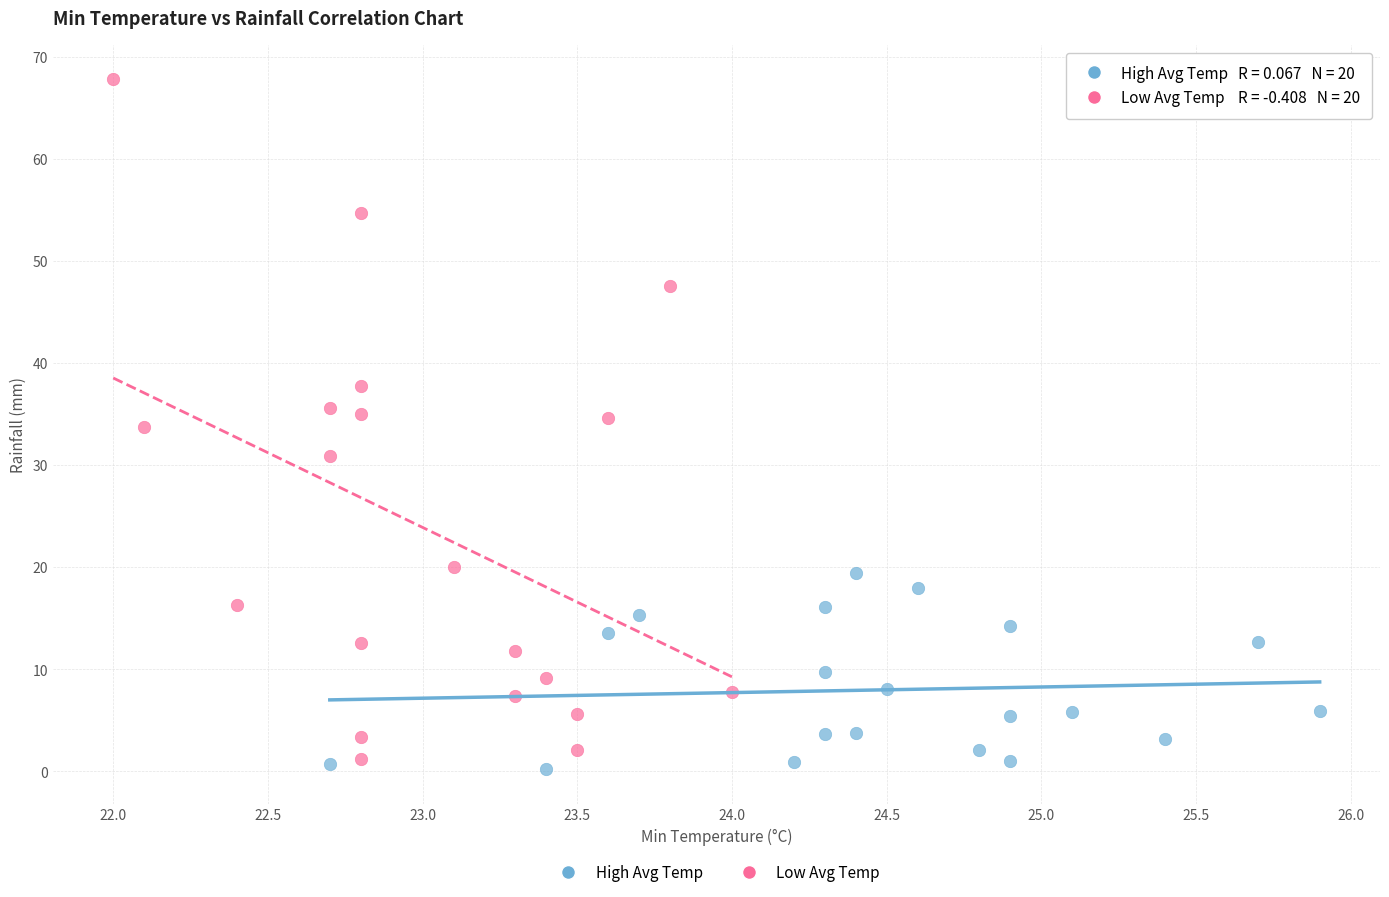

What are all the series names shown in the legend?

High Avg Temp, Low Avg Temp